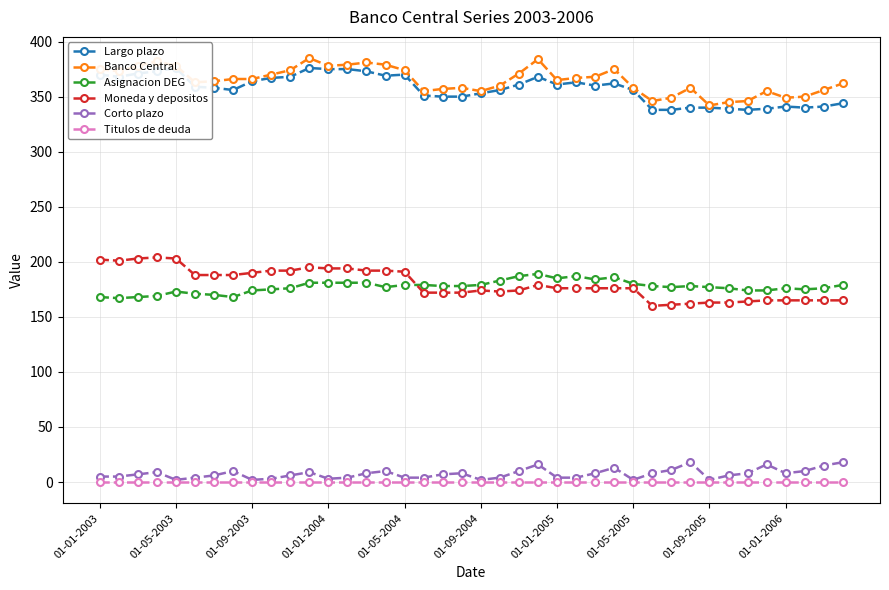

What are all the series names shown in the legend?

Largo plazo, Banco Central, Asignacion DEG, Moneda y depositos, Corto plazo, Titulos de deuda